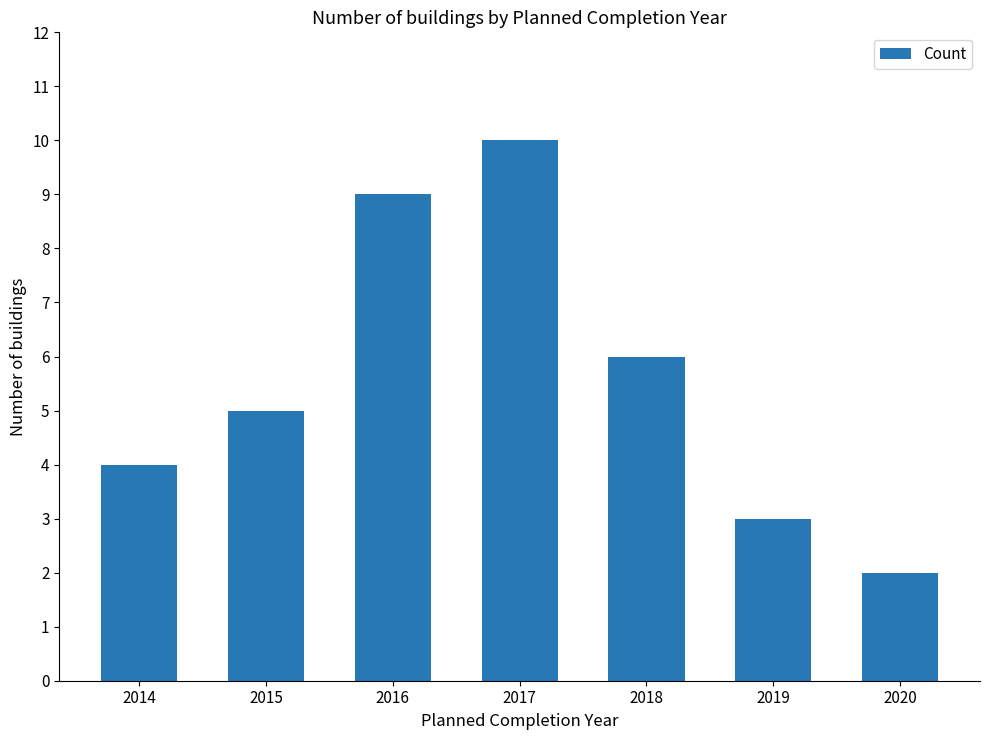

What is the sum of the values at 2018 and 2016?

15